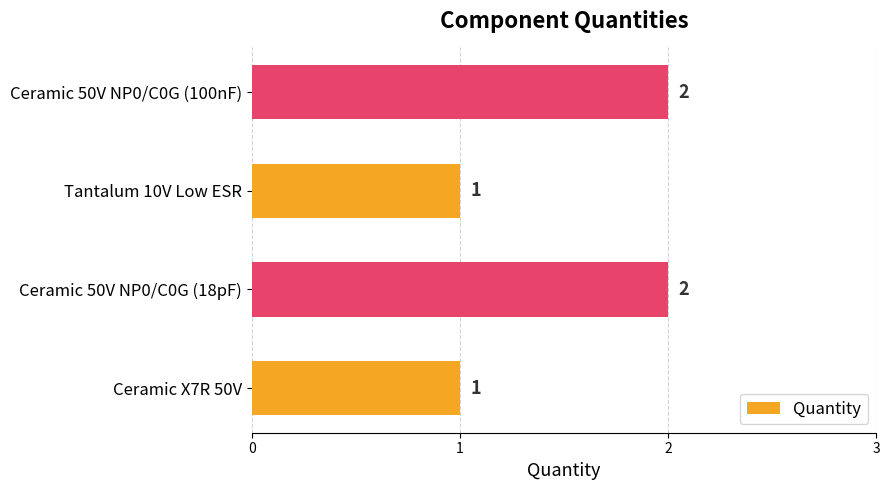

What is the smallest value displayed?

1